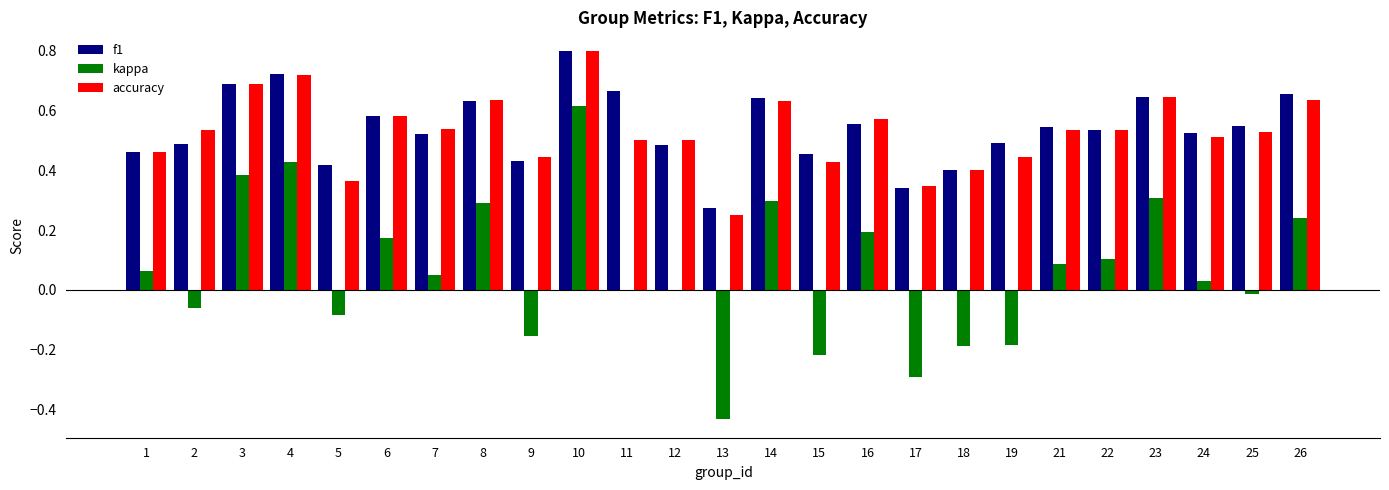

Which series changed the most between 1 and 9?

kappa